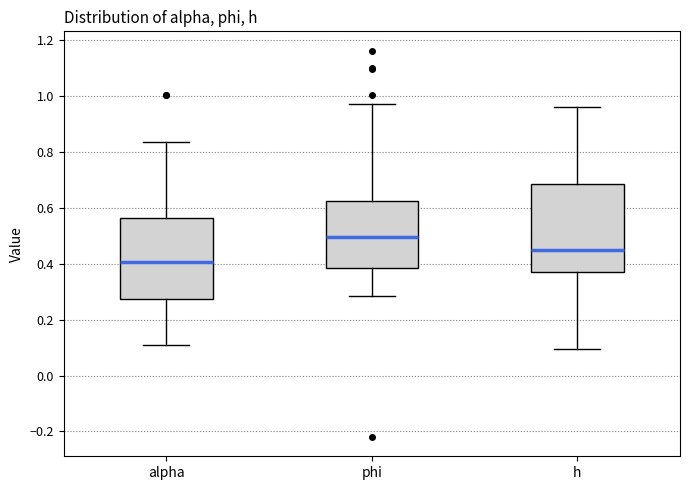

Reading left to right, read every box against the y-axis: the position of its median line, the range the box covers, and the ends of its whiskers. The values are not printed on the chart, so give them approximately, as read against the axis.

alpha: median 0.40, box 0.28 to 0.56, whiskers 0.10 to 0.84
phi: median 0.50, box 0.38 to 0.62, whiskers 0.28 to 0.96
h: median 0.46, box 0.38 to 0.68, whiskers 0.10 to 0.96